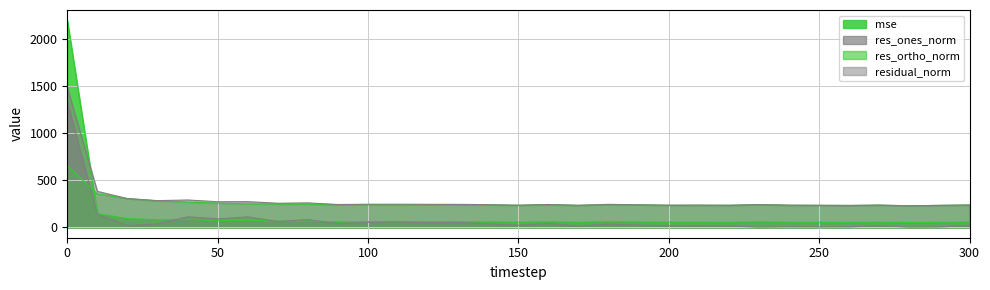

Where is residual_norm nearest to the value 854?

10